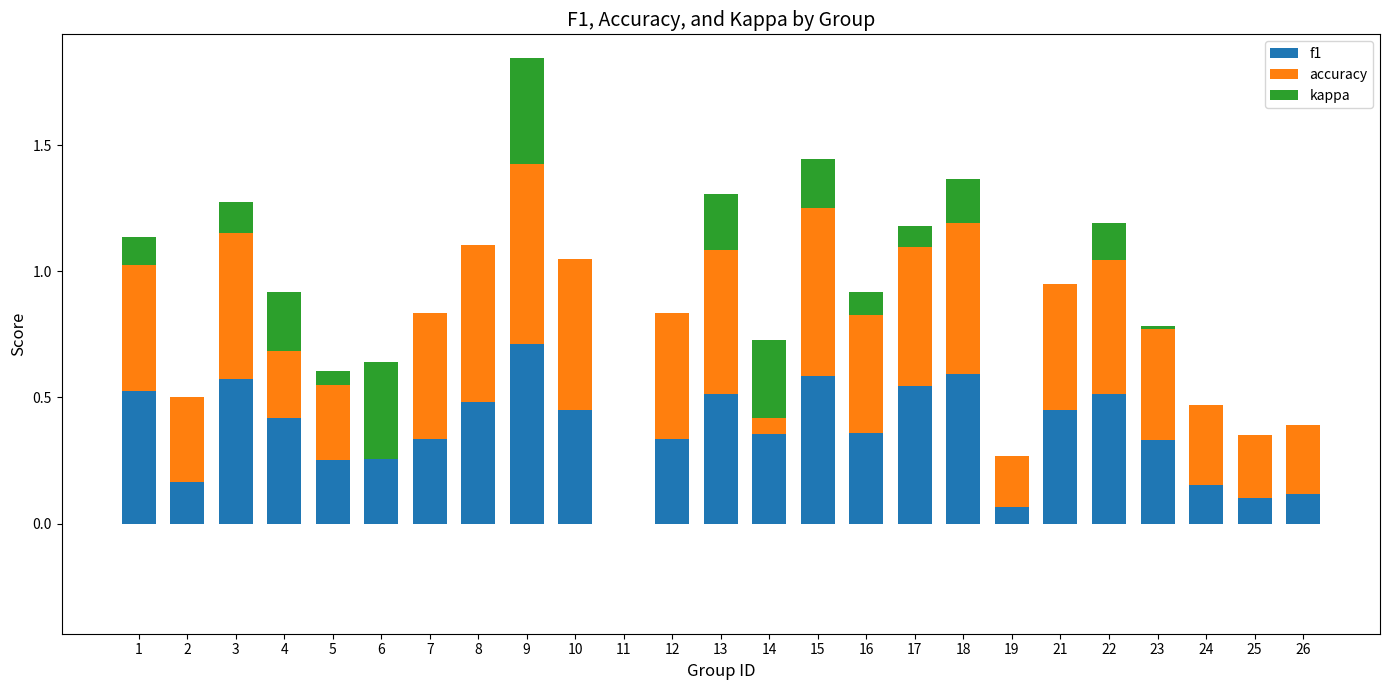

True or false: kappa has a value of 0.6 at 24.

False